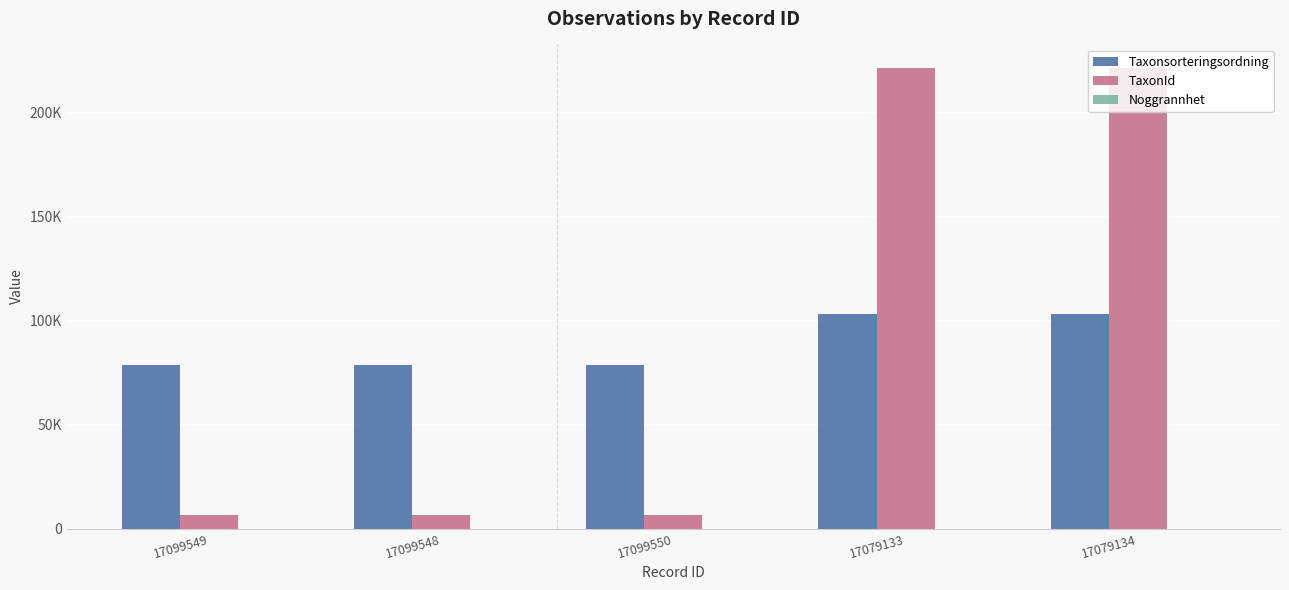

What position from the right is 17099550?

3